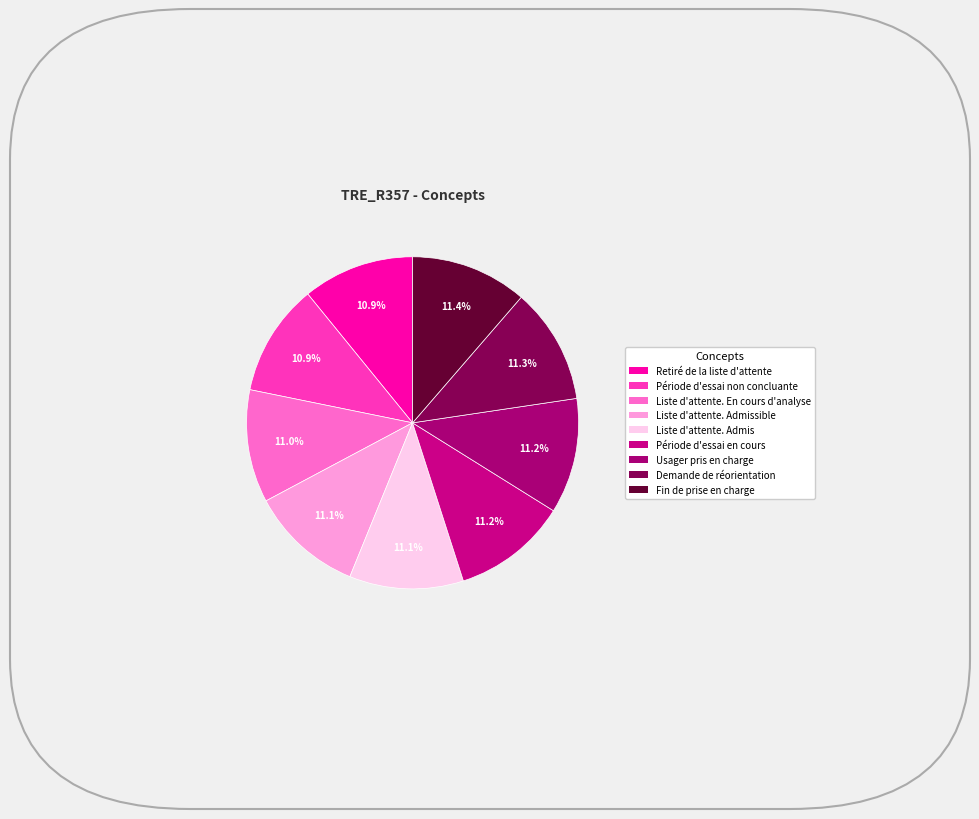

Is there any slice that represents more than half of the pie?

No